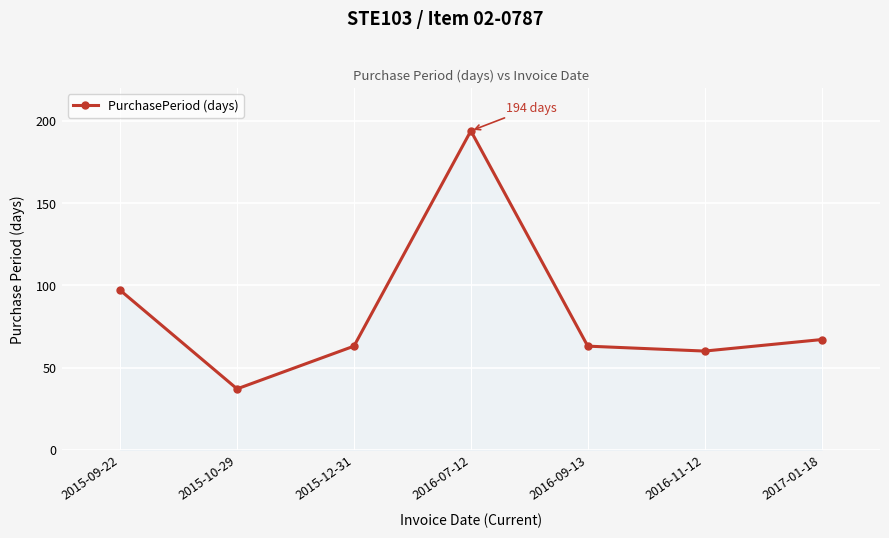

The chart shows a value of 108 at 2016-09-13. True or false?

False